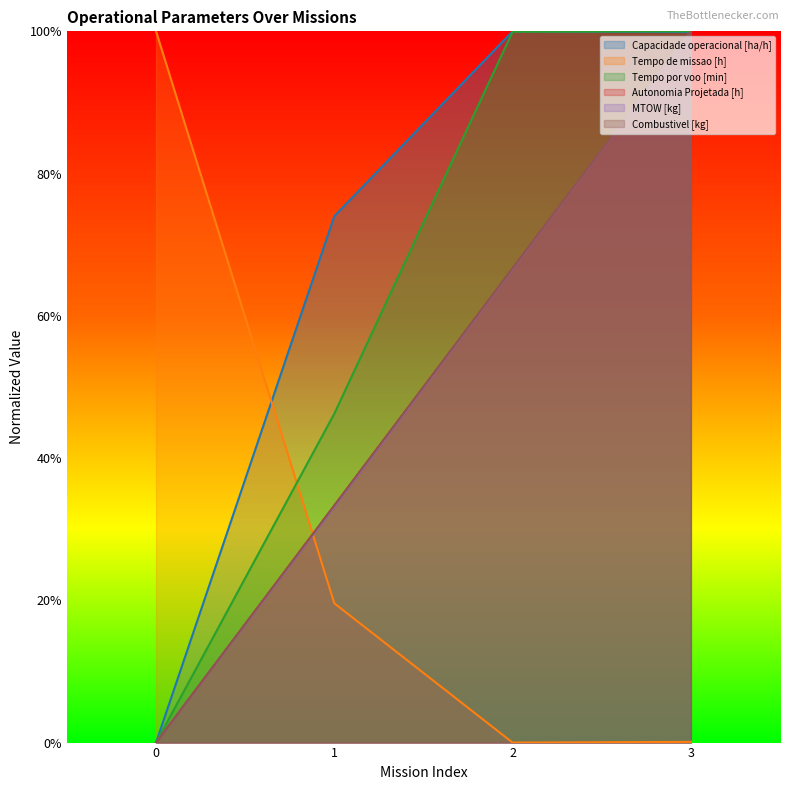

Does the chart have visible grid lines?

No